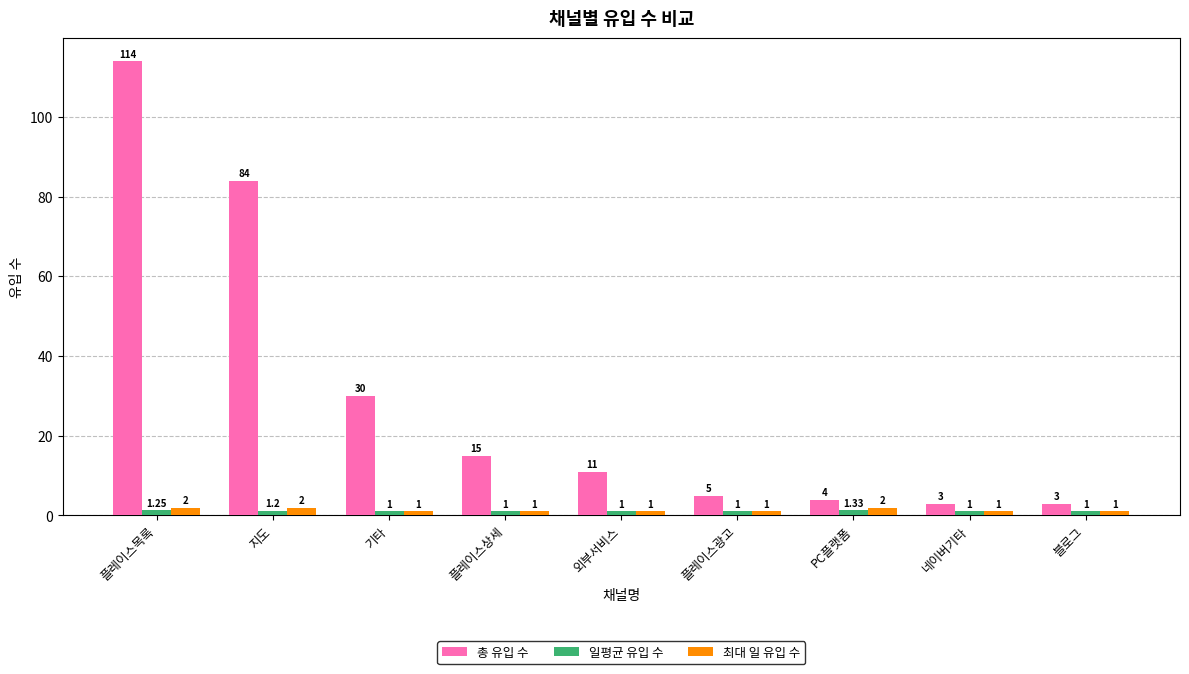

How many groups of bars are there?

9